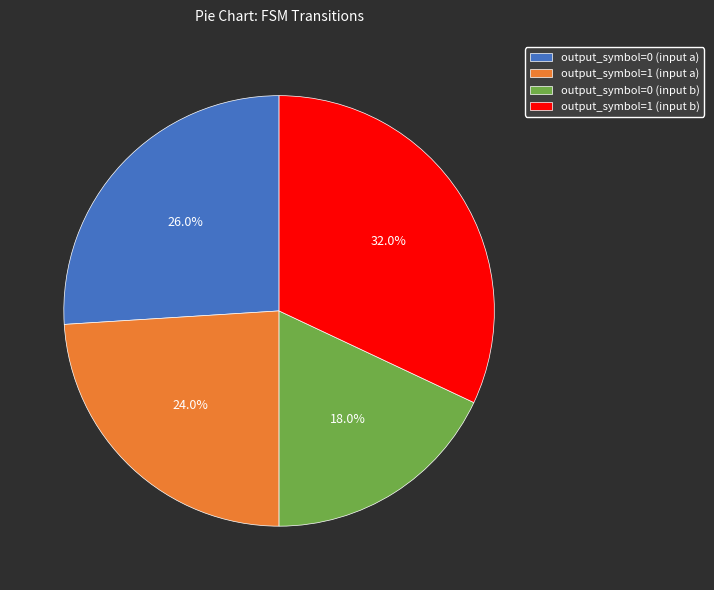

What percentage do output_symbol=0 (input b) and output_symbol=1 (input a) together represent?

42.0%